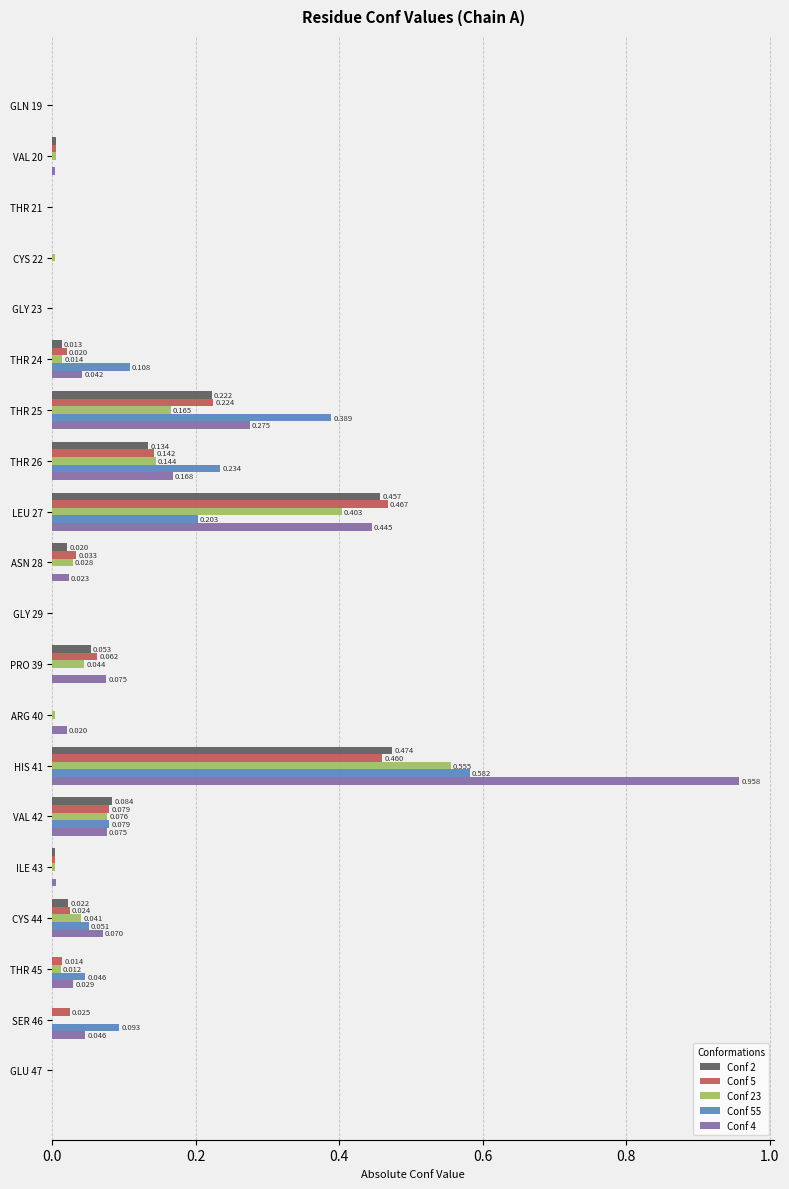

Which series has the largest range (max minus min)?

Conf 4